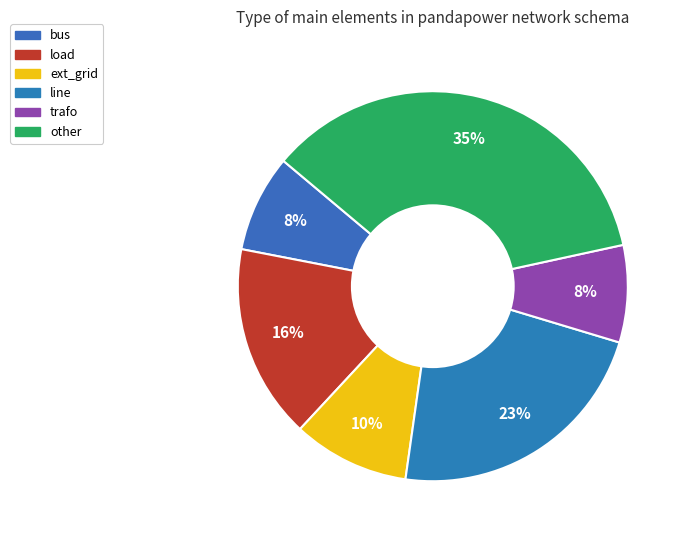

The trafo slice represents 8% of the pie. True or false?

True